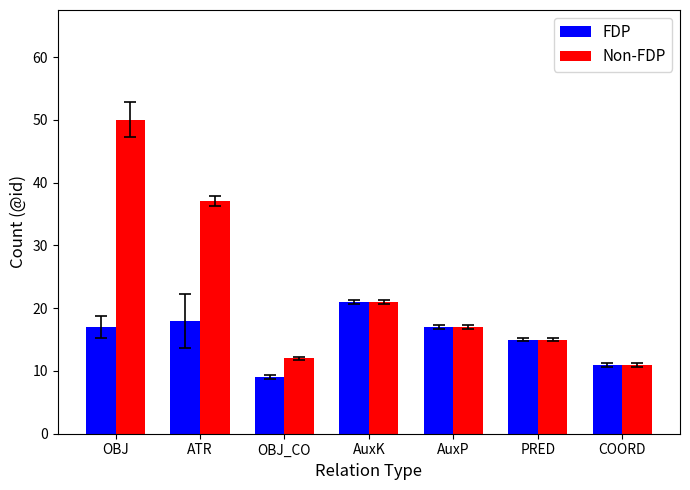

Reading left to right, transcribe all the data shown in this chart.

FDP: 17	18	9	21	17	15	11
Non-FDP: 50	37	12	21	17	15	11